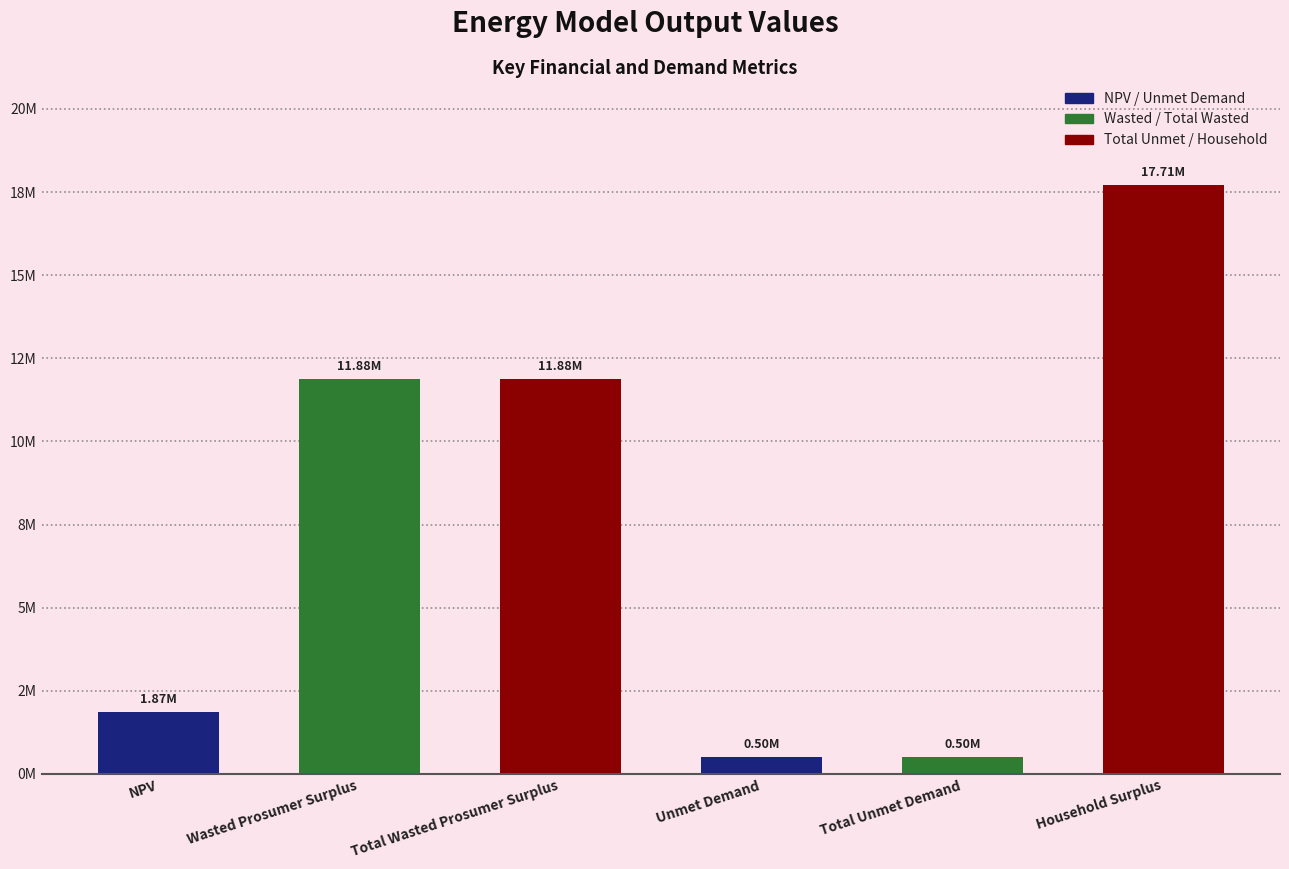

What is the change in value from Total Wasted Prosumer Surplus to Unmet Demand?

-11379858.5